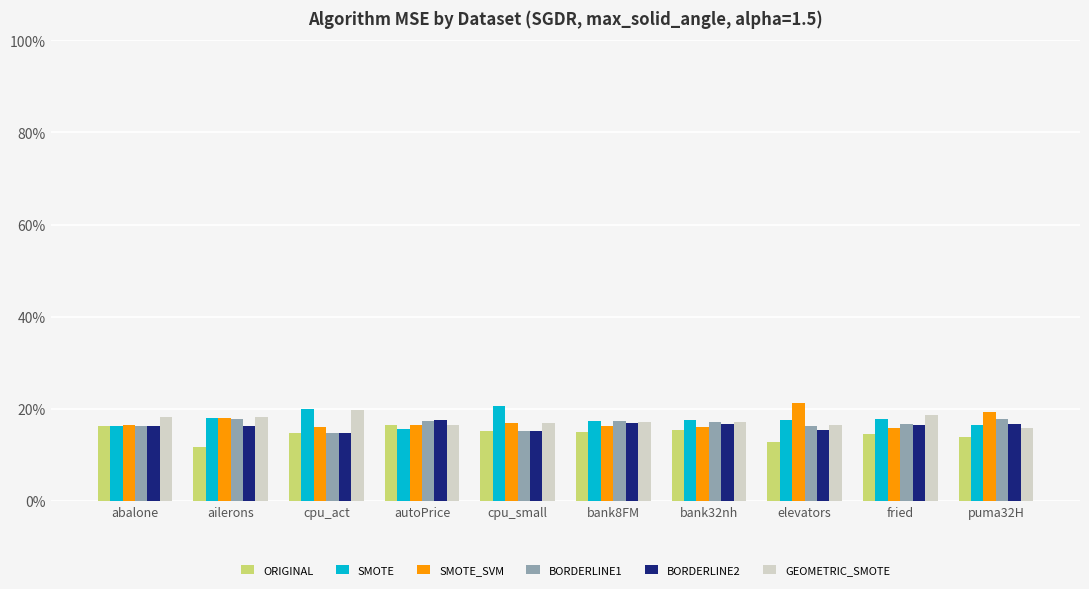

What is the difference between the highest and lowest values at fried?

4.1